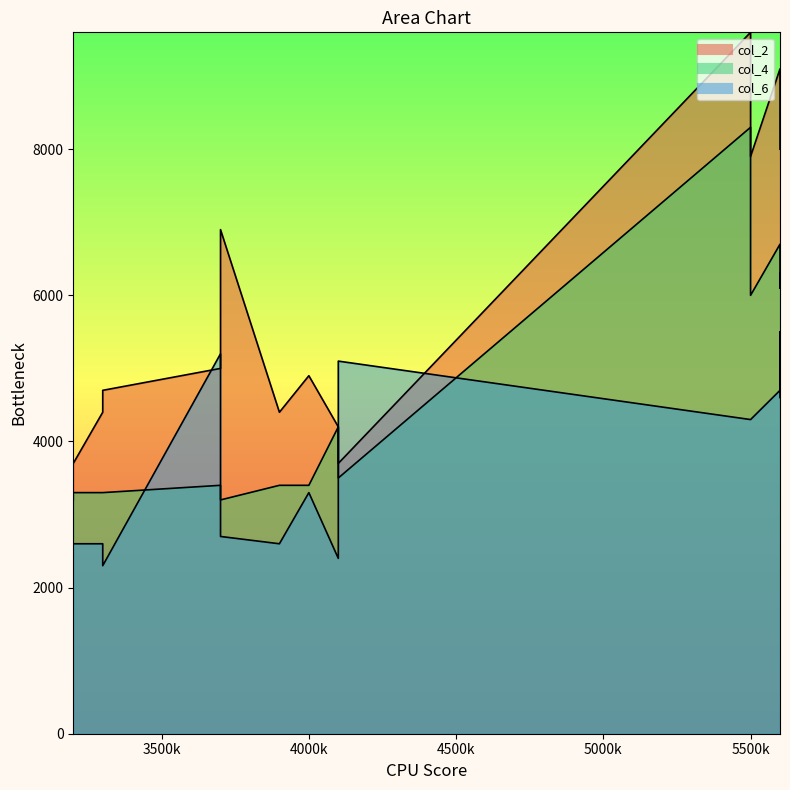

Which category has the highest value in the col_4 series?

5500